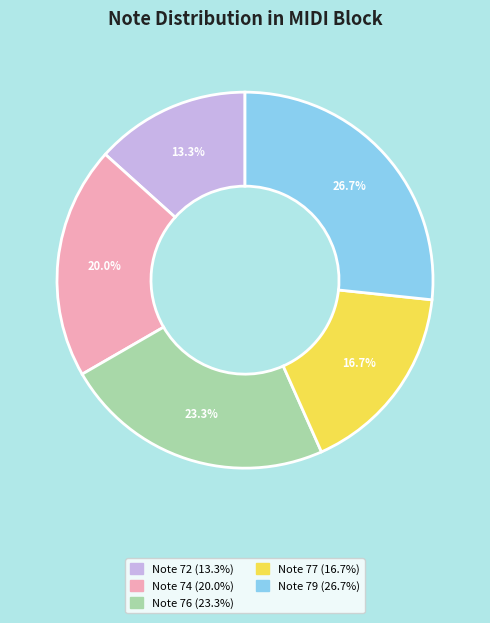

Is there a majority slice in this chart?

No